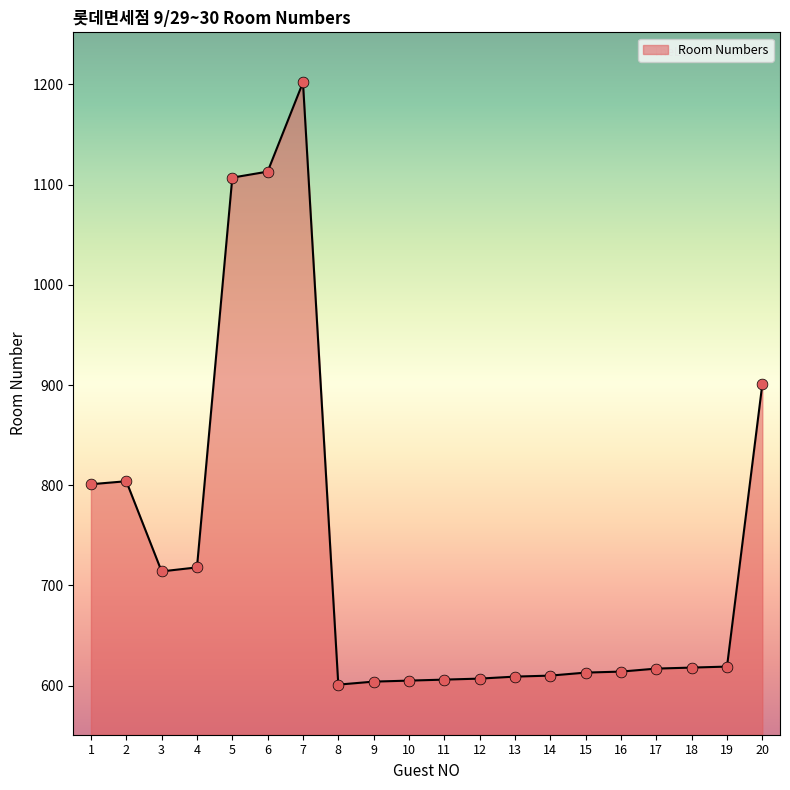

What is the change in value from 7 to 13?

-593